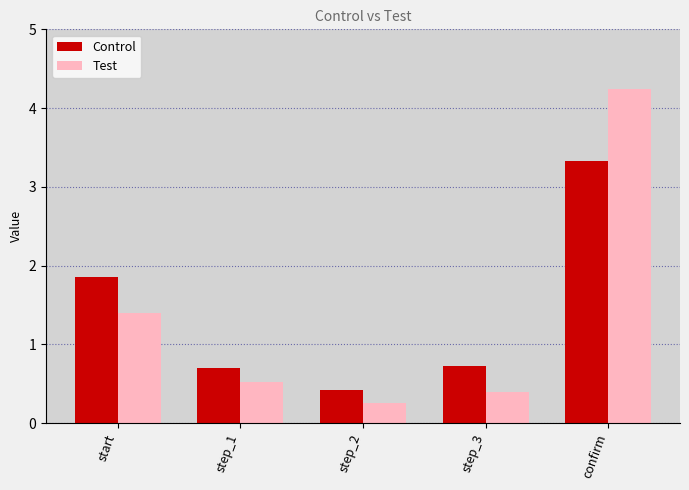

What value does the Test series have at confirm?

4.2